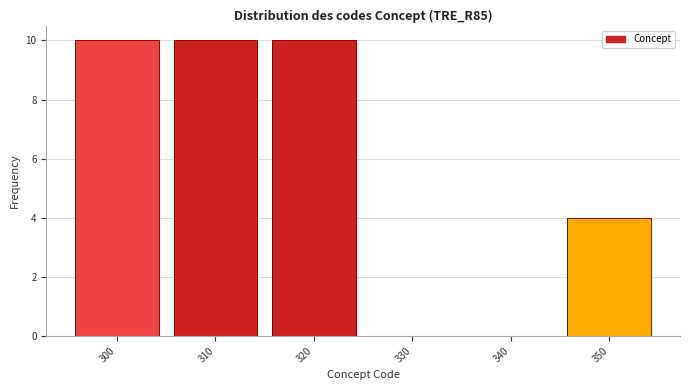

Reading left to right, what are all the values shown in this chart?

300=10	310=10	320=10	330=0	340=0	350=4